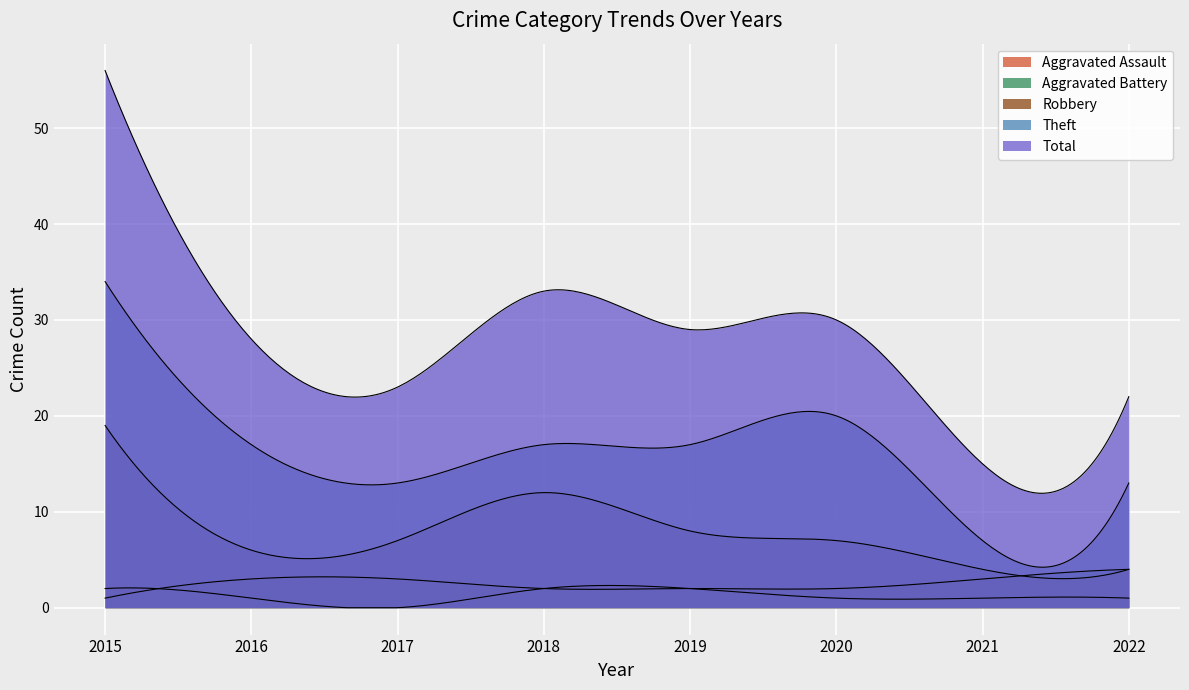

In Theft, how many points are lower than both neighbors (excluding endpoints)?

2